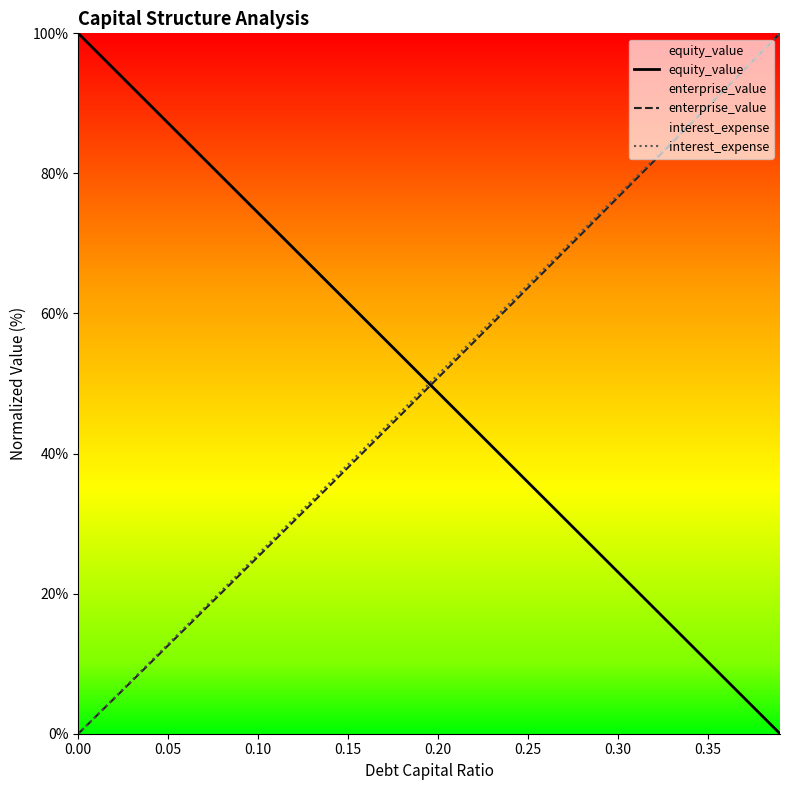

After their last crossing, which series has the higher values: equity_value or interest_expense?

interest_expense